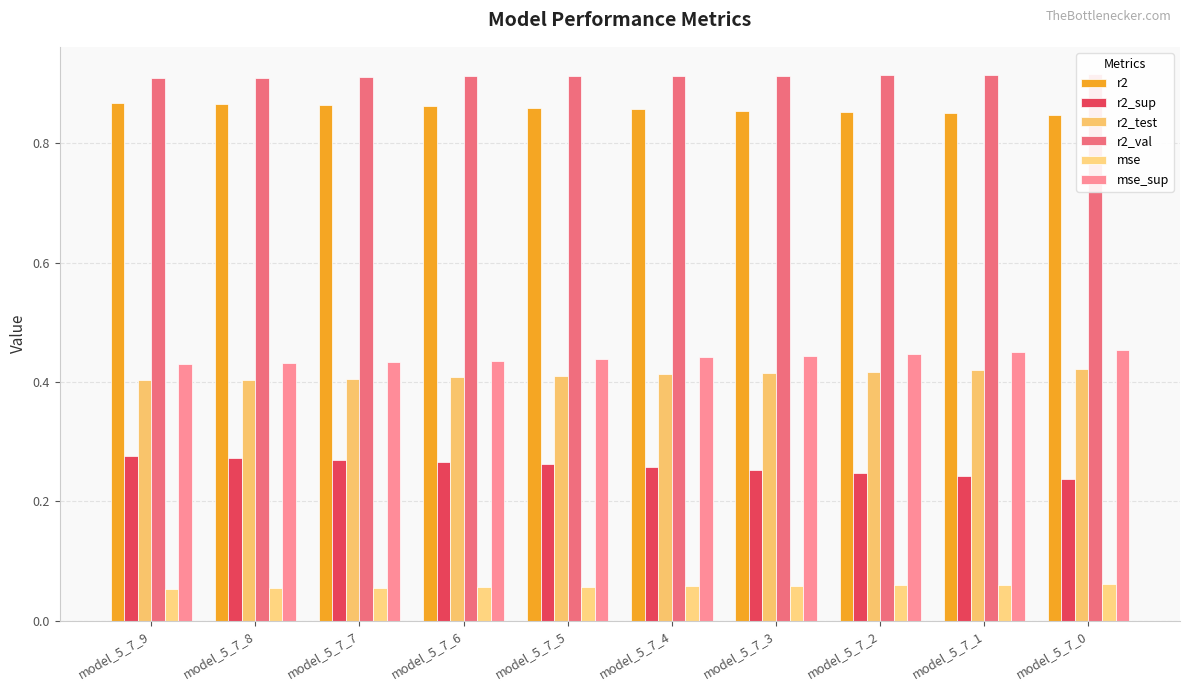

True or false: mse has a value of 0.0 at model_5_7_6.

False